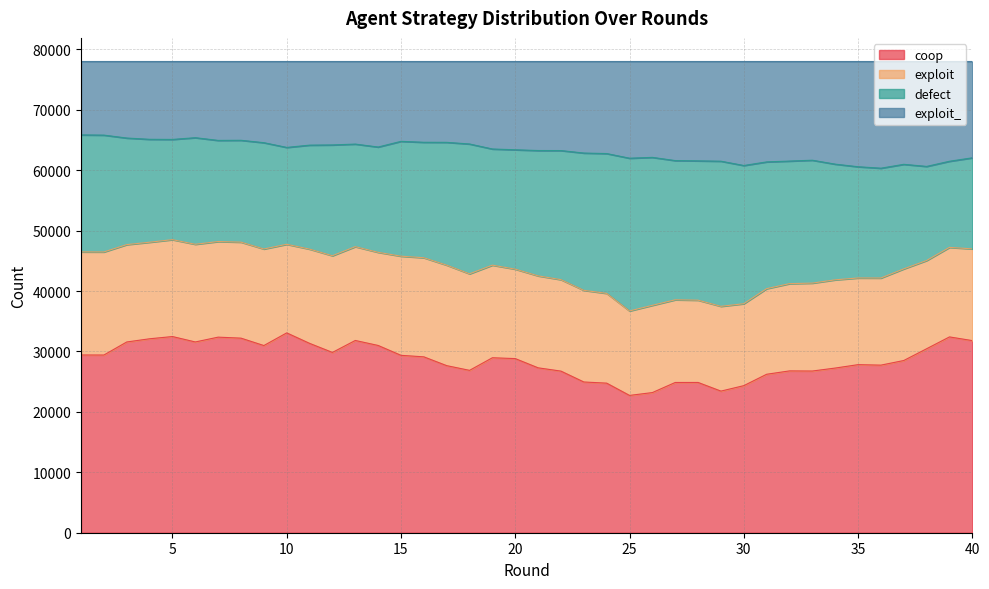

True or false: coop and exploit_ cross at least once.

False